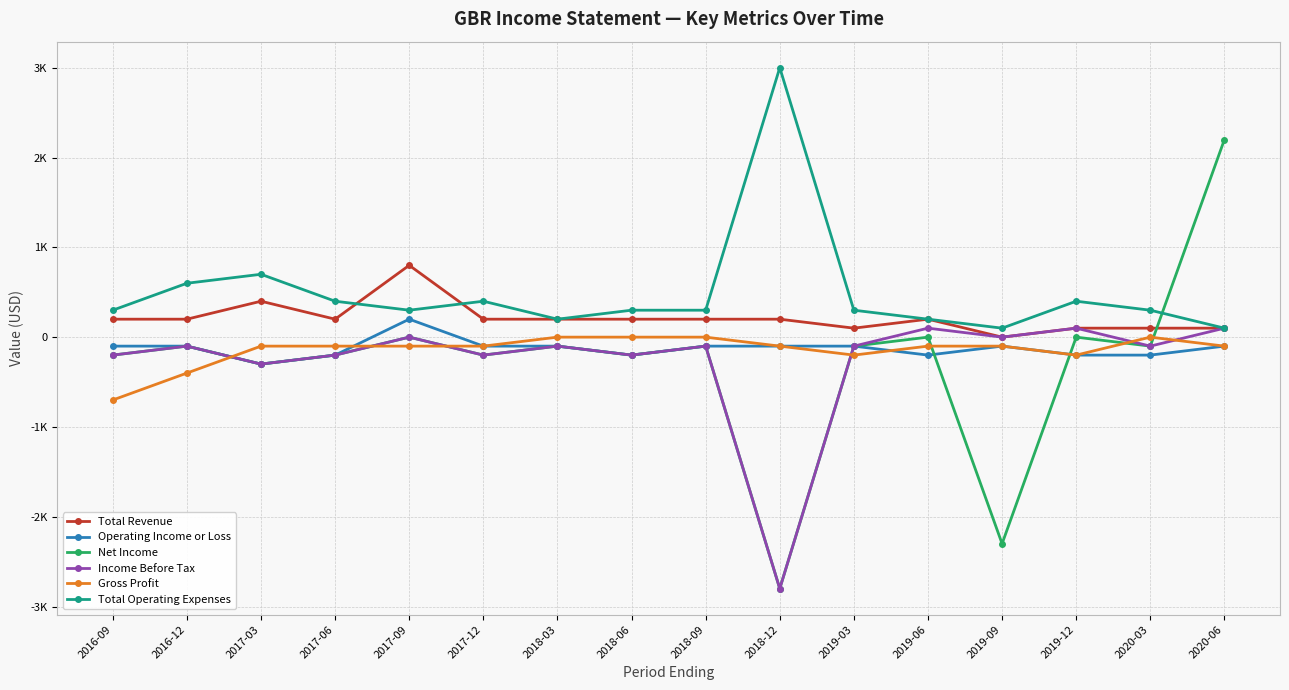

At which category does Total Operating Expenses reach its first local valley?

2017-09